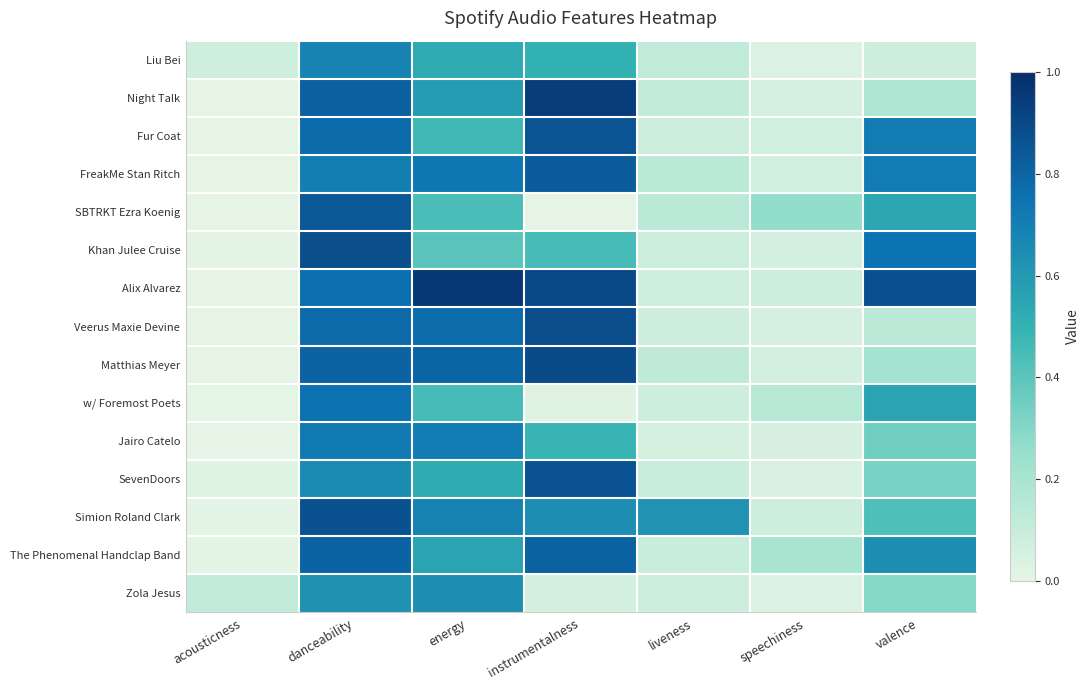

Reading left to right, transcribe all the data shown in this chart.

Liu Bei: acousticness=0.1	danceability=0.7	energy=0.5	instrumentalness=0.5	liveness=0.1	speechiness=0.0	valence=0.1
Night Talk: acousticness=0.0	danceability=0.8	energy=0.6	instrumentalness=0.9	liveness=0.1	speechiness=0.1	valence=0.2
Fur Coat: acousticness=0.0	danceability=0.8	energy=0.5	instrumentalness=0.9	liveness=0.1	speechiness=0.1	valence=0.7
FreakMe Stan Ritch: acousticness=0.0	danceability=0.7	energy=0.7	instrumentalness=0.8	liveness=0.1	speechiness=0.1	valence=0.7
SBTRKT Ezra Koenig: acousticness=0.0	danceability=0.8	energy=0.4	instrumentalness=0.0	liveness=0.1	speechiness=0.3	valence=0.5
Khan Julee Cruise: acousticness=0.0	danceability=0.9	energy=0.4	instrumentalness=0.5	liveness=0.1	speechiness=0.1	valence=0.7
Alix Alvarez: acousticness=0.0	danceability=0.8	energy=1.0	instrumentalness=0.9	liveness=0.1	speechiness=0.1	valence=0.9
Veerus Maxie Devine: acousticness=0.0	danceability=0.8	energy=0.8	instrumentalness=0.9	liveness=0.1	speechiness=0.1	valence=0.1
Matthias Meyer: acousticness=0.0	danceability=0.8	energy=0.8	instrumentalness=0.9	liveness=0.1	speechiness=0.1	valence=0.2
w/ Foremost Poets: acousticness=0.0	danceability=0.8	energy=0.5	instrumentalness=0.0	liveness=0.1	speechiness=0.1	valence=0.6
Jairo Catelo: acousticness=0.0	danceability=0.7	energy=0.7	instrumentalness=0.5	liveness=0.1	speechiness=0.1	valence=0.3
SevenDoors: acousticness=0.0	danceability=0.7	energy=0.5	instrumentalness=0.9	liveness=0.1	speechiness=0.0	valence=0.3
Simion Roland Clark: acousticness=0.0	danceability=0.9	energy=0.7	instrumentalness=0.6	liveness=0.6	speechiness=0.1	valence=0.4
The Phenomenal Handclap Band: acousticness=0.0	danceability=0.8	energy=0.6	instrumentalness=0.8	liveness=0.1	speechiness=0.2	valence=0.6
Zola Jesus: acousticness=0.1	danceability=0.6	energy=0.6	instrumentalness=0.1	liveness=0.1	speechiness=0.0	valence=0.3